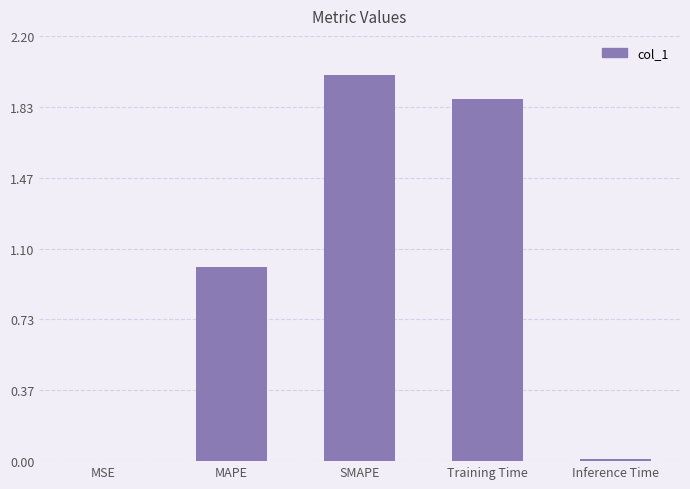

Which category has the highest value across all series?

SMAPE